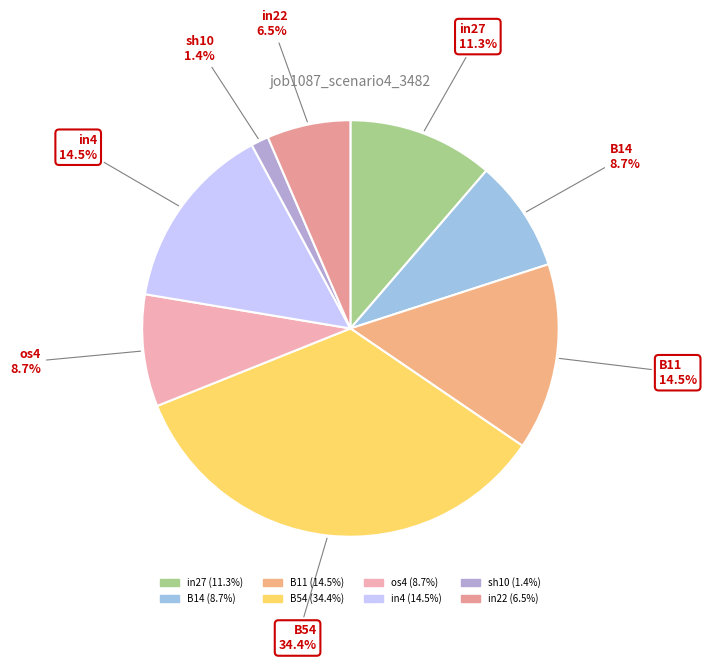

Count the number of slices in the pie.

8